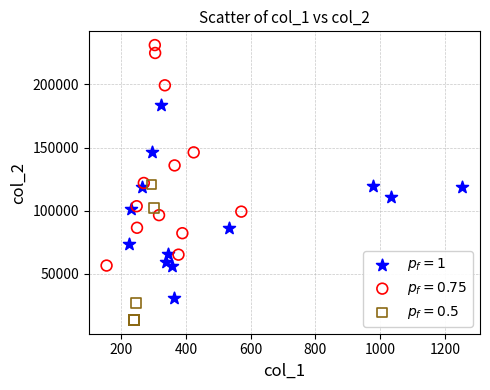

Which series contains the lowest Y value?

$p_f = 0.5$